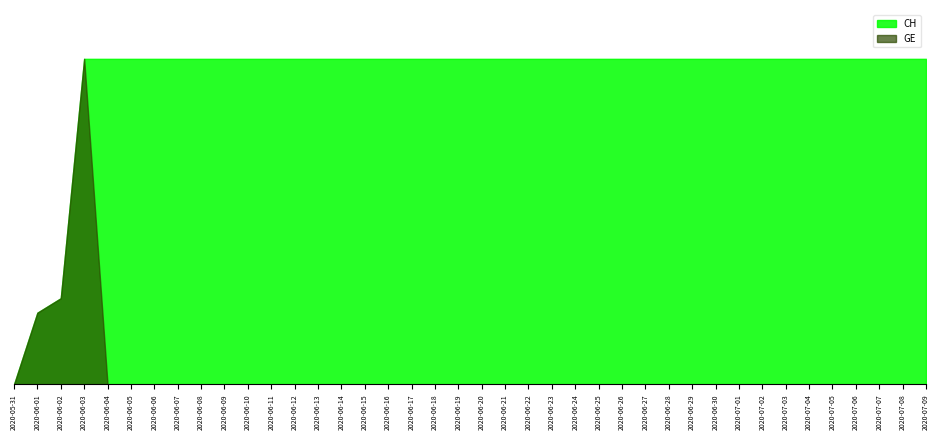

List the series in order of their overall mean, lowest first.

GE, CH